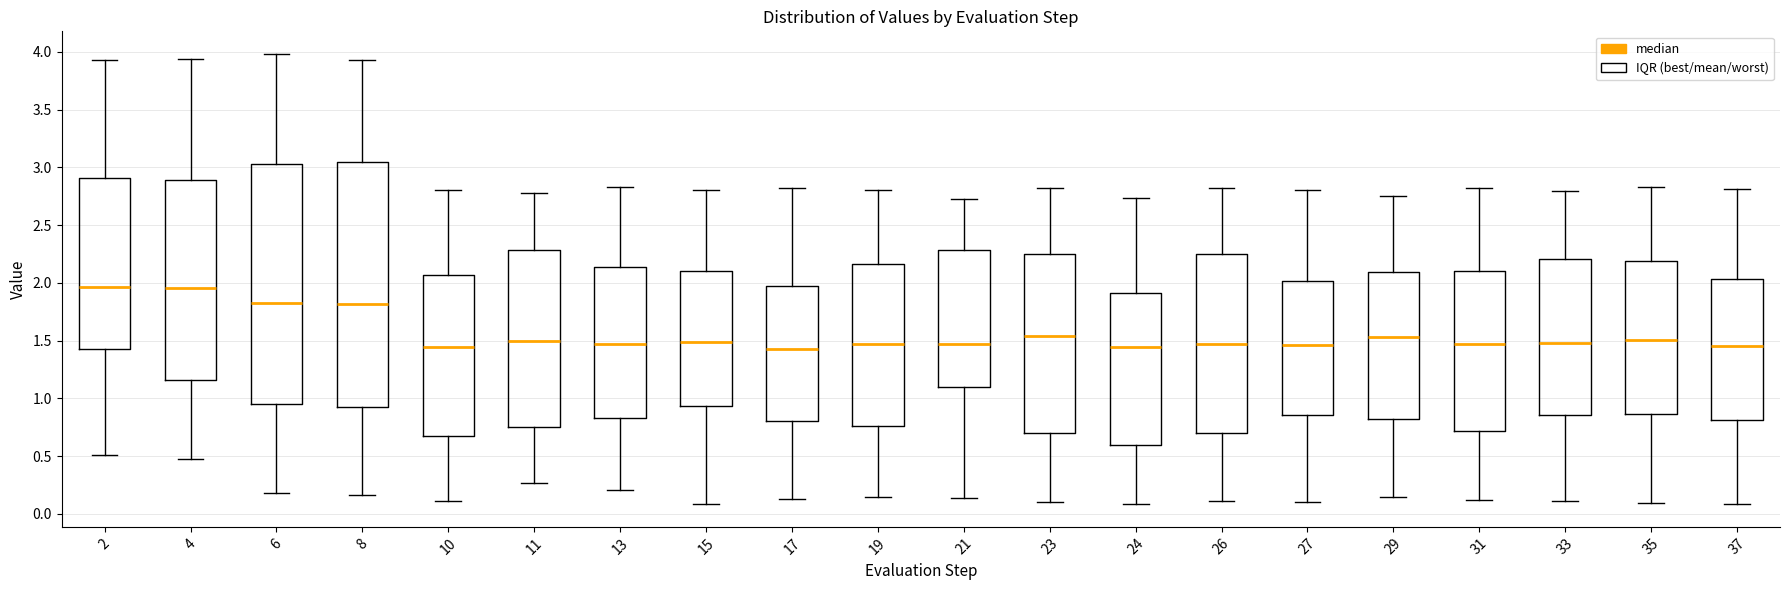

Reading left to right, read every box against the y-axis: the position of its median line, the range the box covers, and the ends of its whiskers. The values are not printed on the chart, so give them approximately, as read against the axis.

2: median 1.95, box 1.45 to 2.90, whiskers 0.50 to 3.95
4: median 1.95, box 1.15 to 2.90, whiskers 0.50 to 3.95
6: median 1.85, box 0.95 to 3.05, whiskers 0.20 to 4.00
8: median 1.80, box 0.95 to 3.05, whiskers 0.15 to 3.95
10: median 1.45, box 0.65 to 2.05, whiskers 0.10 to 2.80
11: median 1.50, box 0.75 to 2.30, whiskers 0.25 to 2.75
13: median 1.45, box 0.85 to 2.15, whiskers 0.20 to 2.85
15: median 1.50, box 0.95 to 2.10, whiskers 0.10 to 2.80
17: median 1.45, box 0.80 to 1.95, whiskers 0.15 to 2.80
19: median 1.45, box 0.75 to 2.15, whiskers 0.15 to 2.80
21: median 1.45, box 1.10 to 2.30, whiskers 0.15 to 2.75
23: median 1.55, box 0.70 to 2.25, whiskers 0.10 to 2.80
24: median 1.45, box 0.60 to 1.90, whiskers 0.10 to 2.75
26: median 1.45, box 0.70 to 2.25, whiskers 0.10 to 2.80
27: median 1.45, box 0.85 to 2.00, whiskers 0.10 to 2.80
29: median 1.55, box 0.80 to 2.10, whiskers 0.15 to 2.75
31: median 1.45, box 0.70 to 2.10, whiskers 0.10 to 2.80
33: median 1.50, box 0.85 to 2.20, whiskers 0.10 to 2.80
35: median 1.50, box 0.85 to 2.20, whiskers 0.10 to 2.85
37: median 1.45, box 0.80 to 2.05, whiskers 0.10 to 2.80